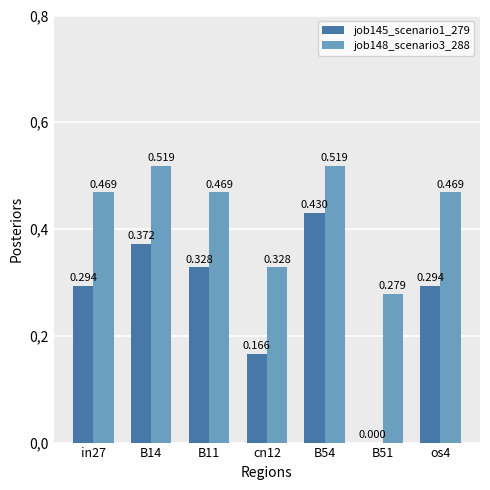

What is the total value across all series at B54?

0.9